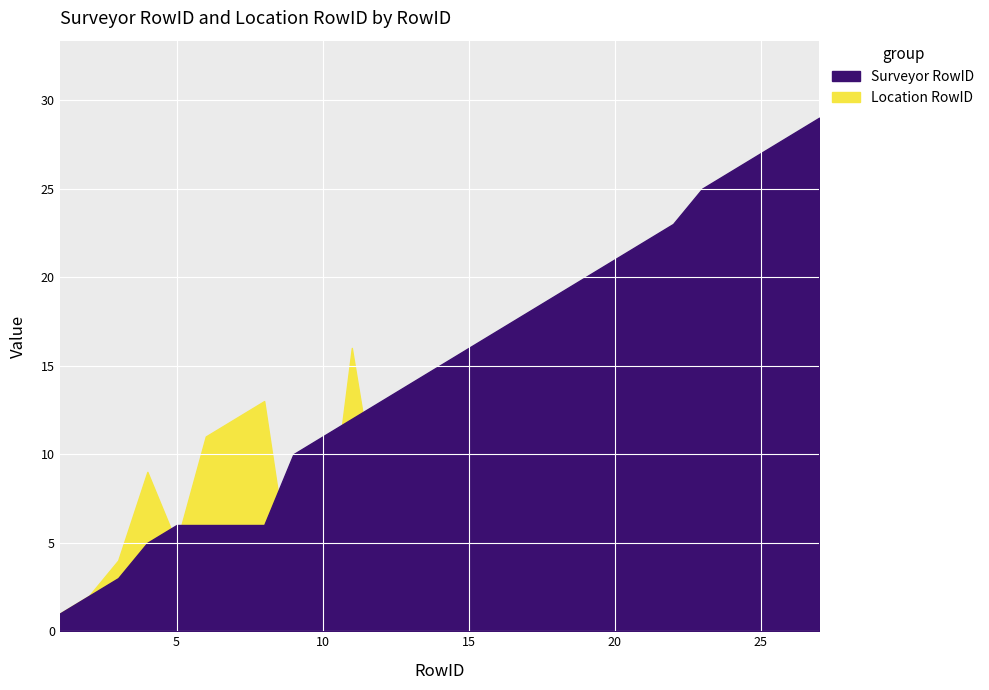

Which series has the largest total across all categories?

Surveyor RowID